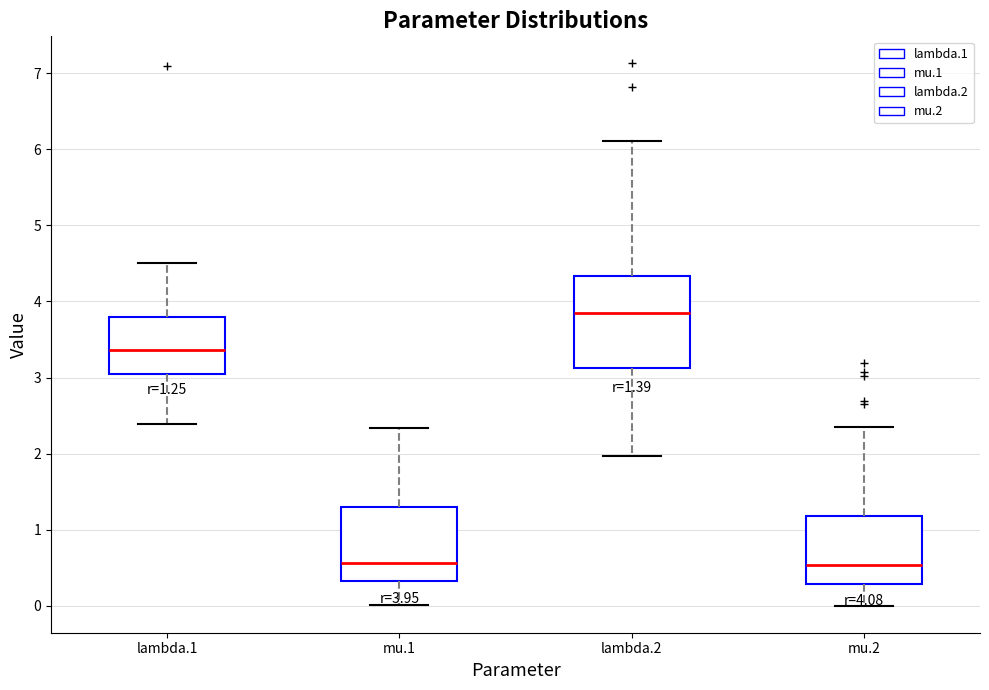

Which box is the tallest, from its lower edge to its upper edge?

lambda.2